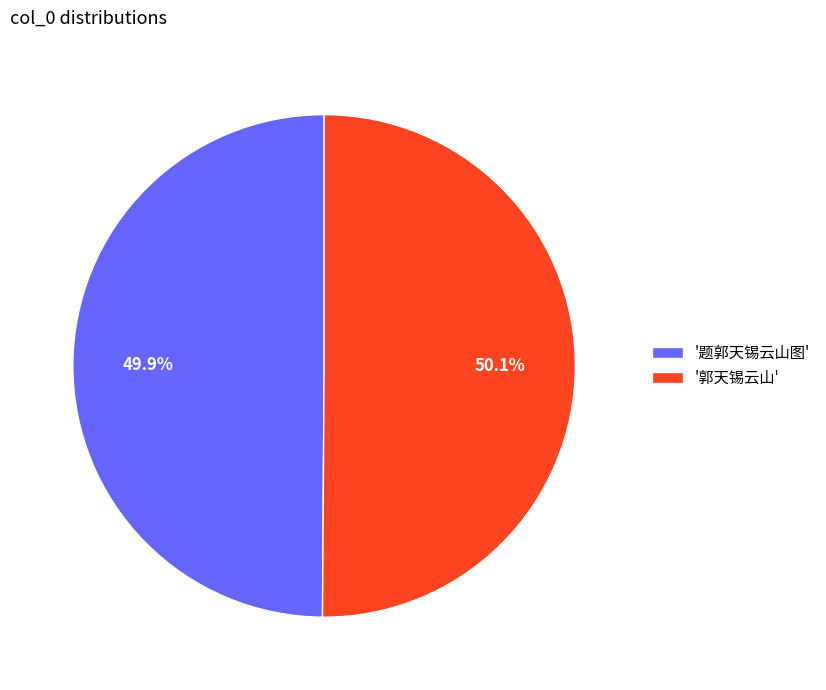

What is the ratio of the value at '郭天锡云山' to the value at '题郭天锡云山图'?

1.0